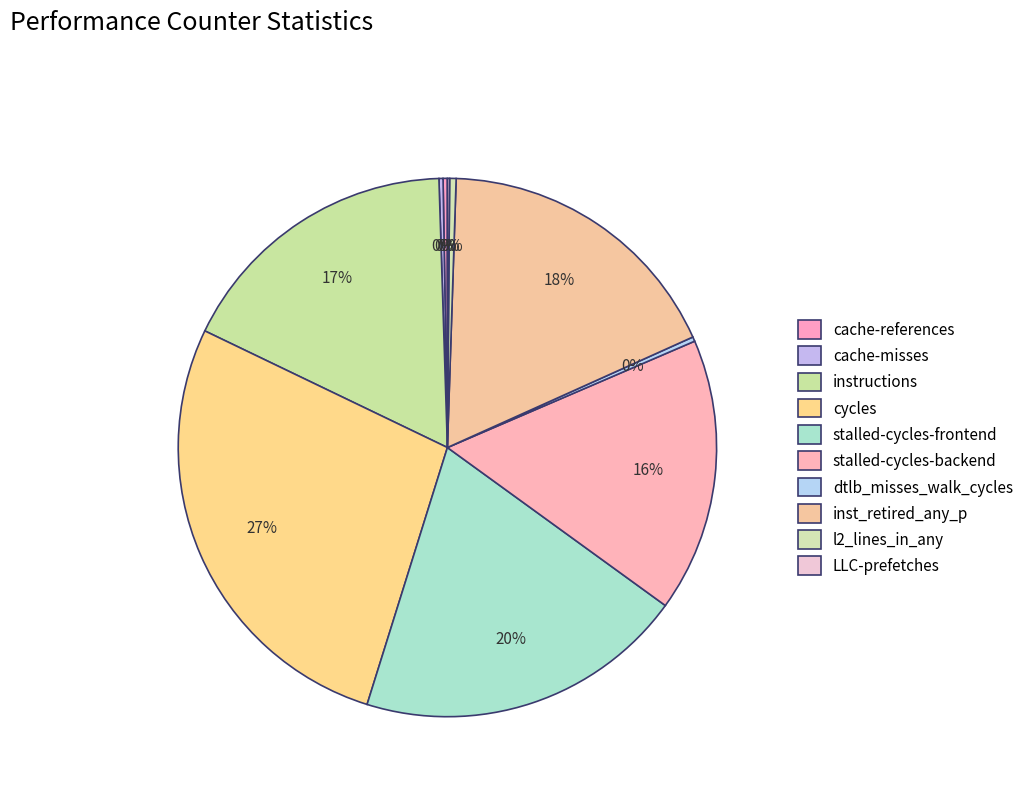

Rank the categories by value from highest to lowest.

cycles, stalled-cycles-frontend, inst_retired_any_p, instructions, stalled-cycles-backend, l2_lines_in_any, dtlb_misses_walk_cycles, cache-references, cache-misses, LLC-prefetches